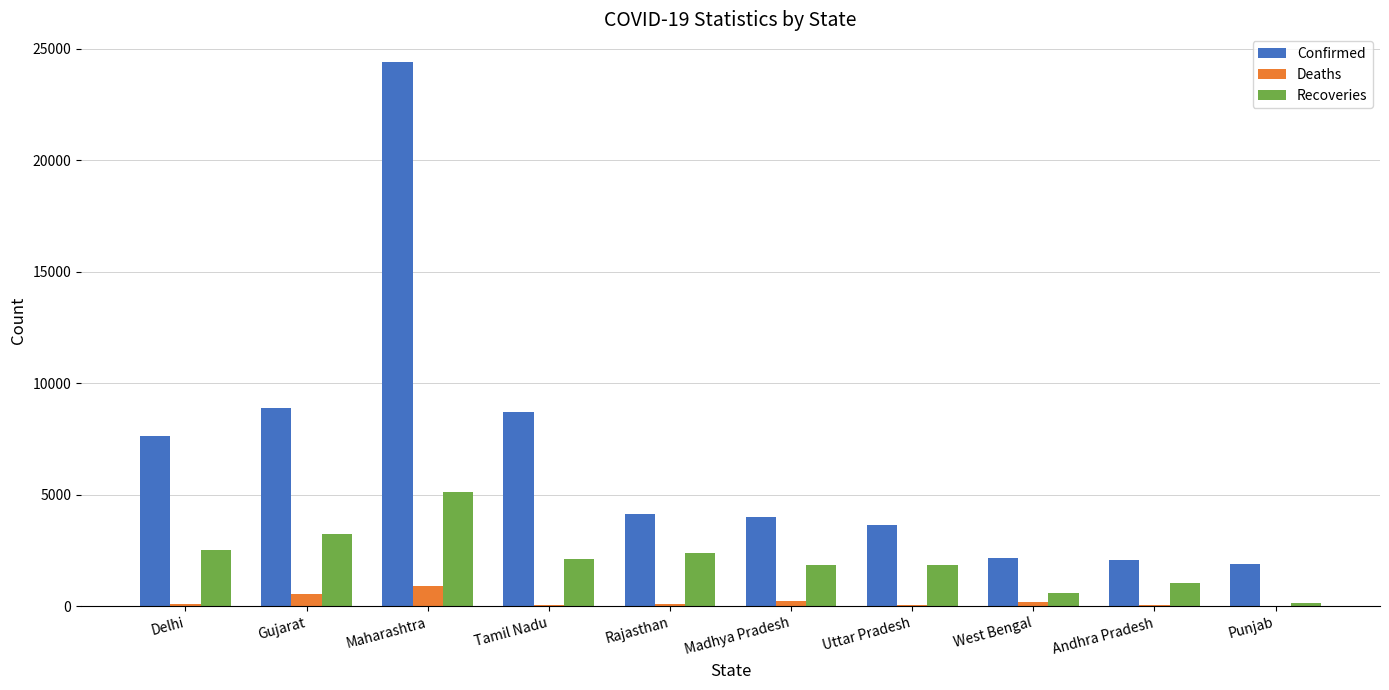

True or false: Deaths has a value of 537 at Gujarat.

True